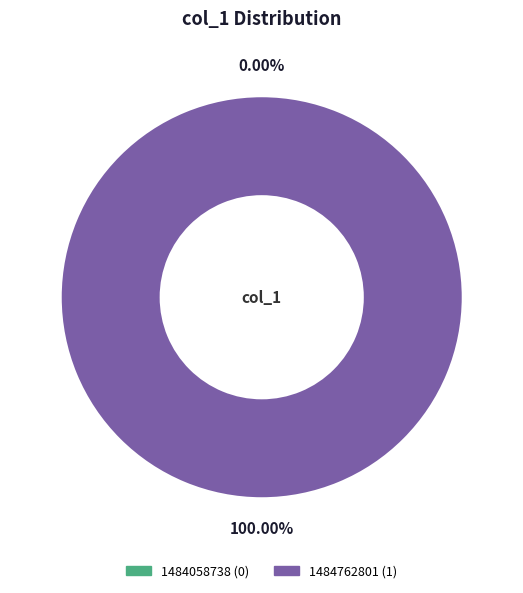

How many slices are in this pie chart?

2